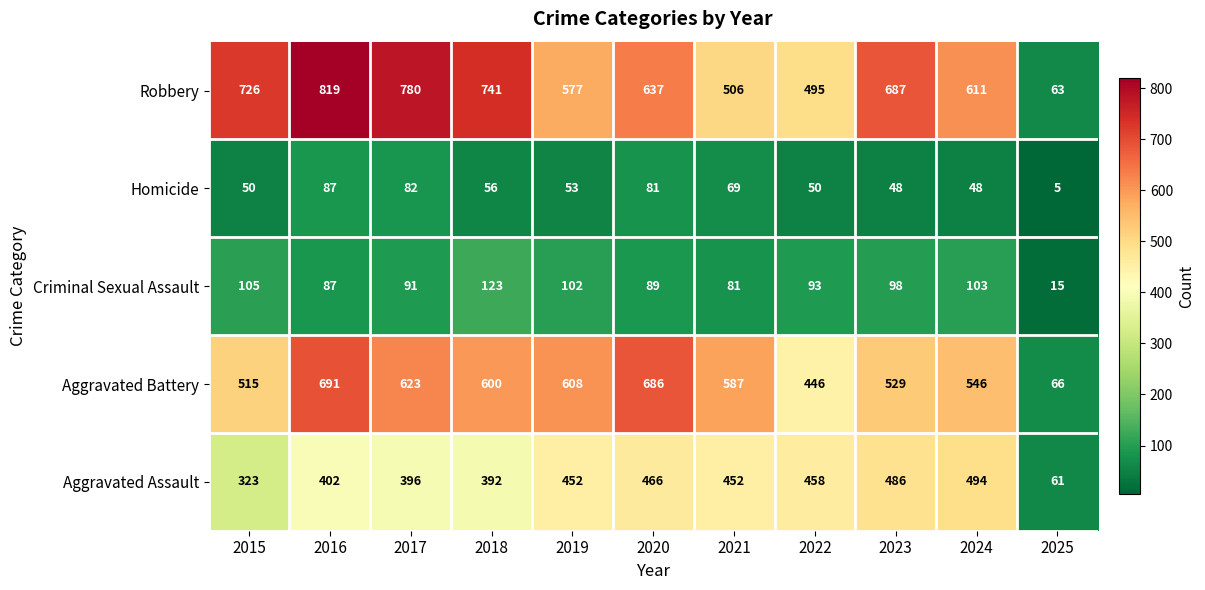

What is the average value of the Criminal Sexual Assault series?

90